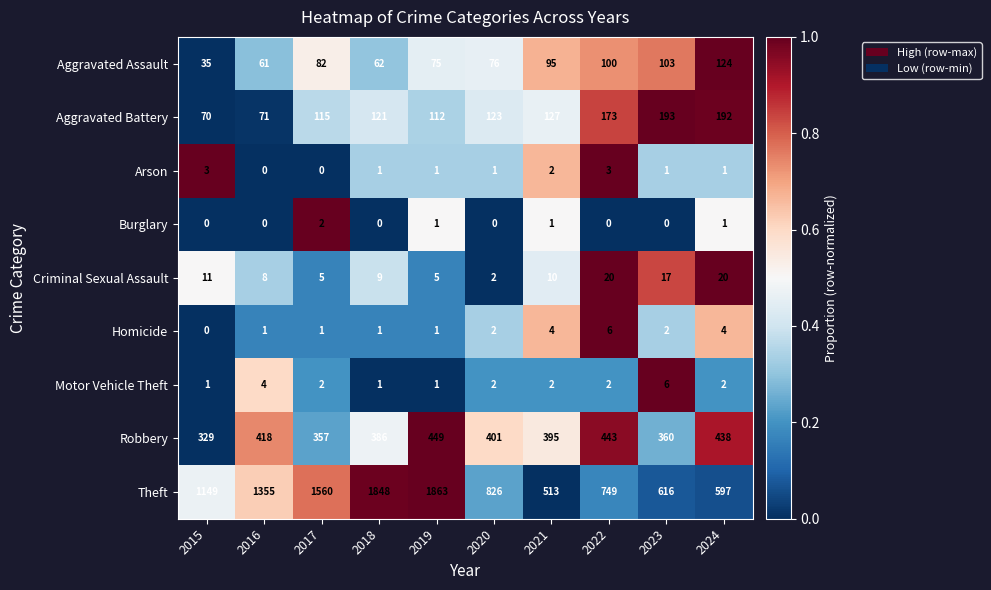

True or false: Burglary has a value of 1 at 2016.

False